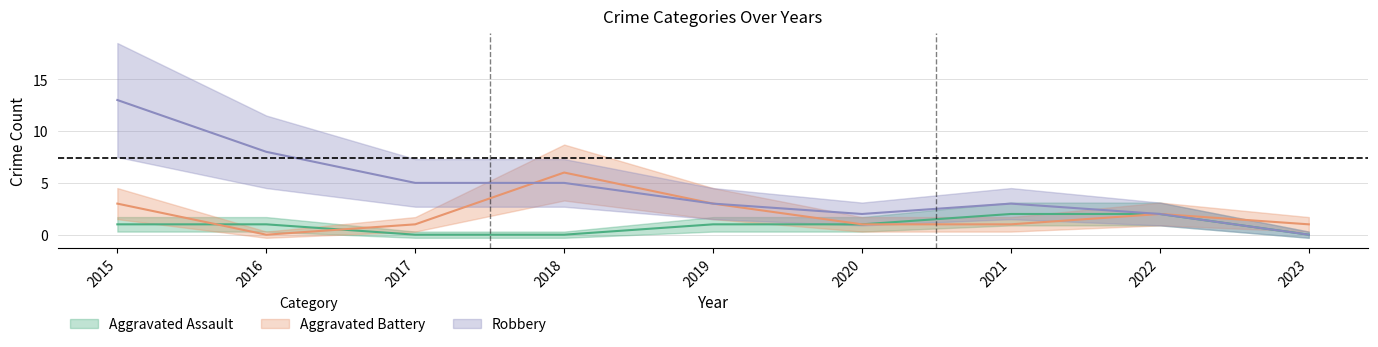

What value does the Robbery series have at 2015?

13